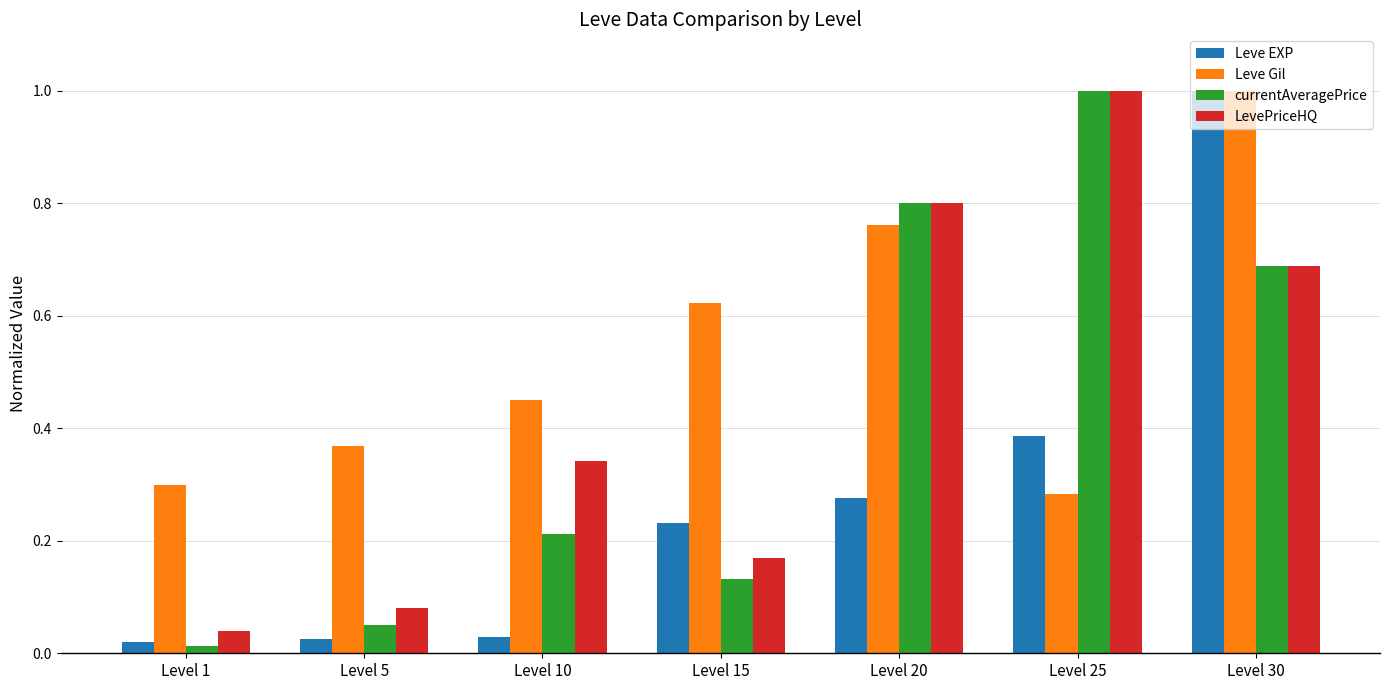

Which series changed the most between Level 1 and Level 10?

LevePriceHQ